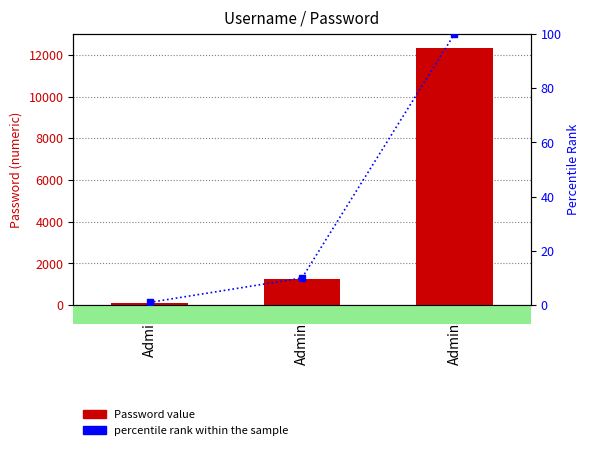

Which category has the highest value across all series?

Admin3